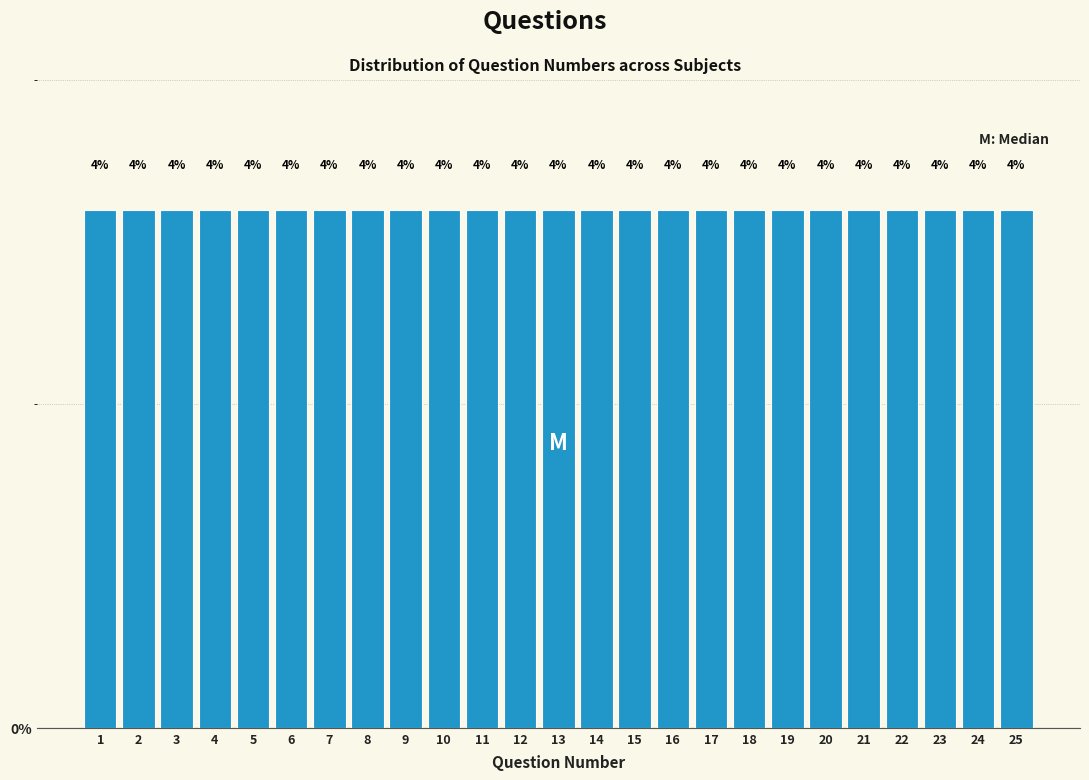

Reading left to right, transcribe this chart: for each bar, give the range it covers on the x-axis and its height.

0.5 to 1.5: 4
1.5 to 2.5: 4
2.5 to 3.5: 4
3.5 to 4.5: 4
4.5 to 5.5: 4
5.5 to 6.5: 4
6.5 to 7.5: 4
7.5 to 8.5: 4
8.5 to 9.5: 4
9.5 to 10.5: 4
10.5 to 11.5: 4
11.5 to 12.5: 4
12.5 to 13.5: 4
13.5 to 14.5: 4
14.5 to 15.5: 4
15.5 to 16.5: 4
16.5 to 17.5: 4
17.5 to 18.5: 4
18.5 to 19.5: 4
19.5 to 20.5: 4
20.5 to 21.5: 4
21.5 to 22.5: 4
22.5 to 23.5: 4
23.5 to 24.5: 4
24.5 to 25.5: 4